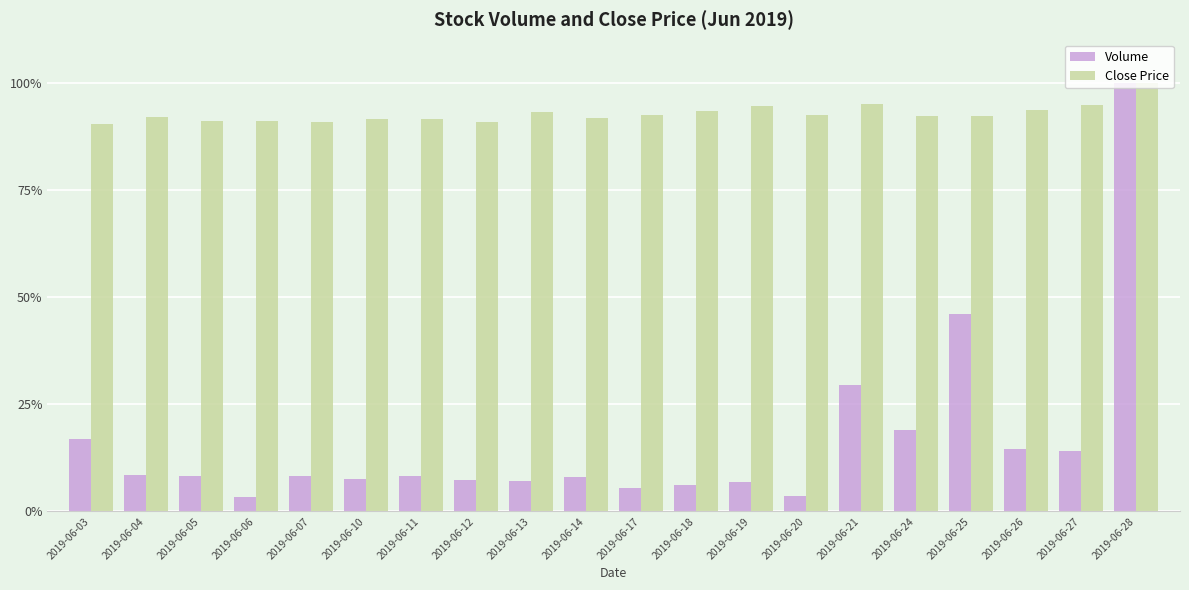

How many data points does each series have?

20